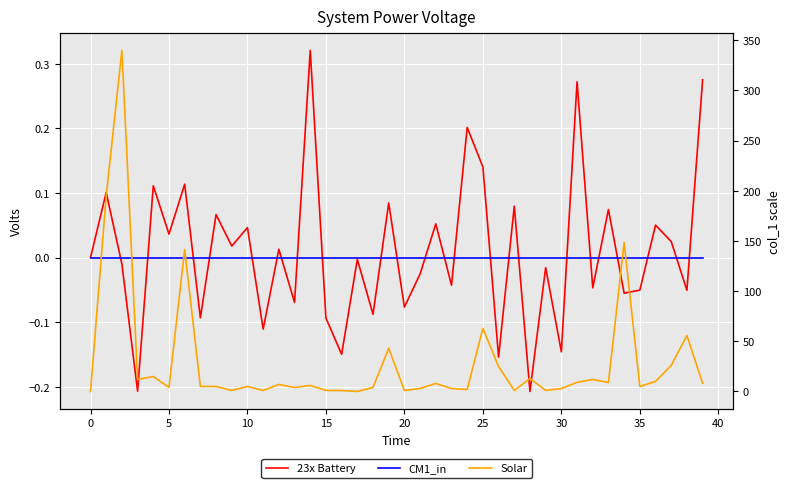

Rank the series by their maximum value, from highest to lowest.

Solar, 23x Battery, CM1_in